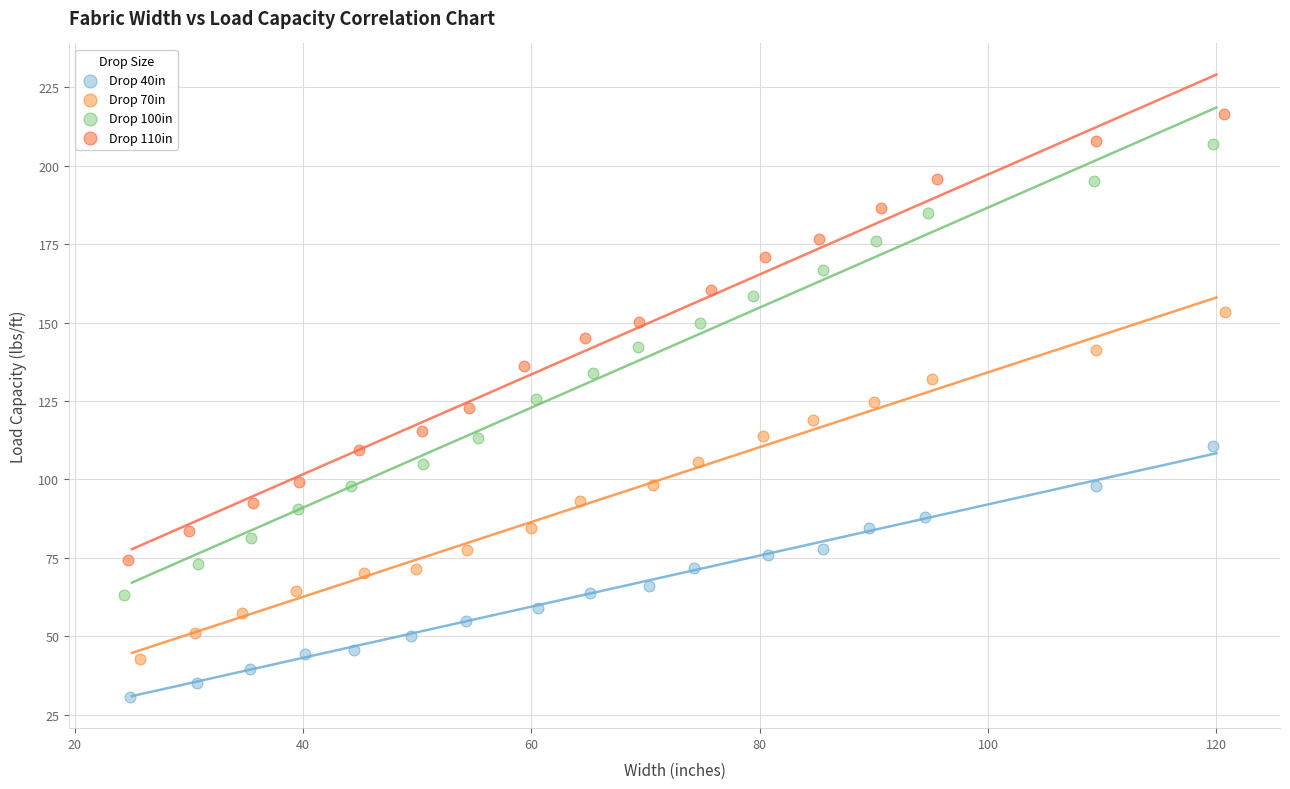

Which series reaches the minimum Y coordinate?

Drop 40in